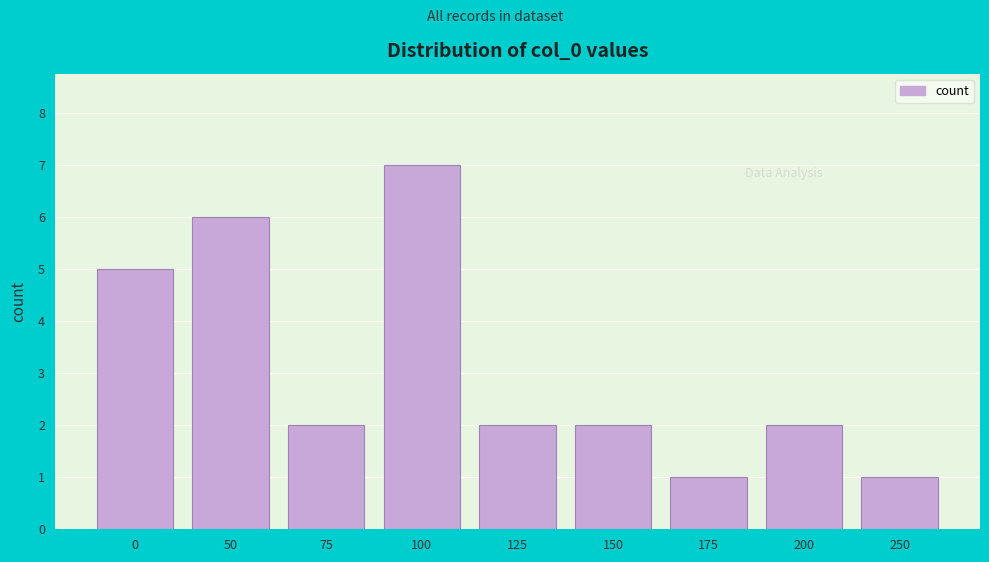

Reading left to right, transcribe all the data shown in this chart.

0=5	50=6	75=2	100=7	125=2	150=2	175=1	200=2	250=1